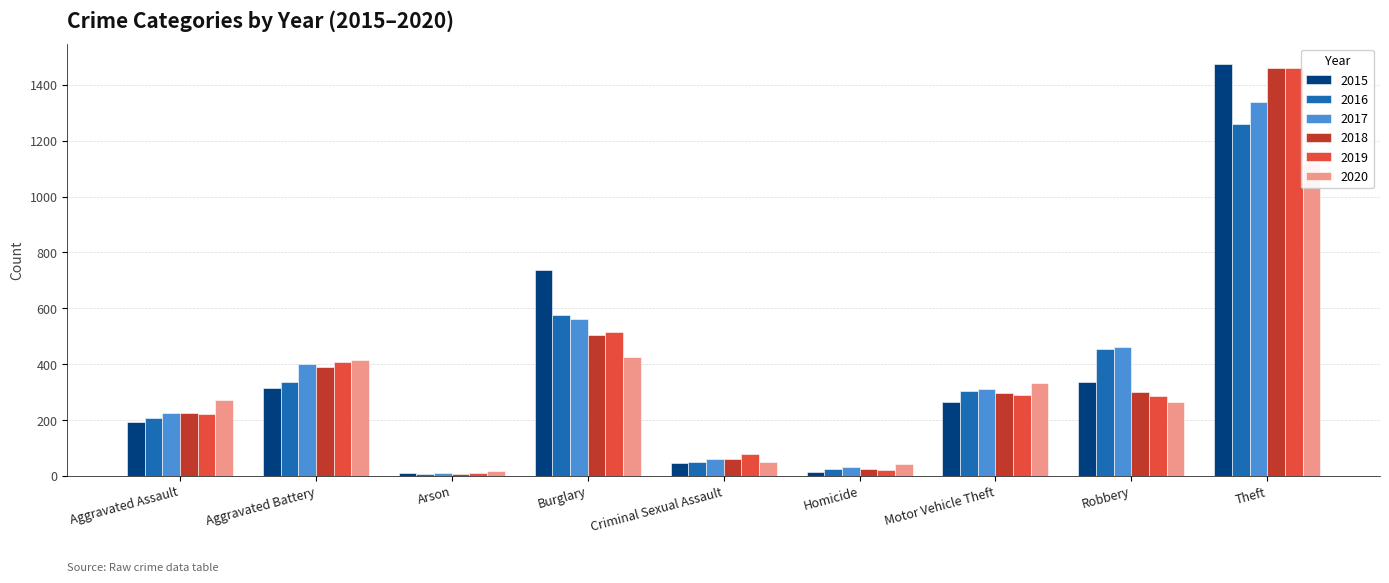

What position from the left is Robbery?

8